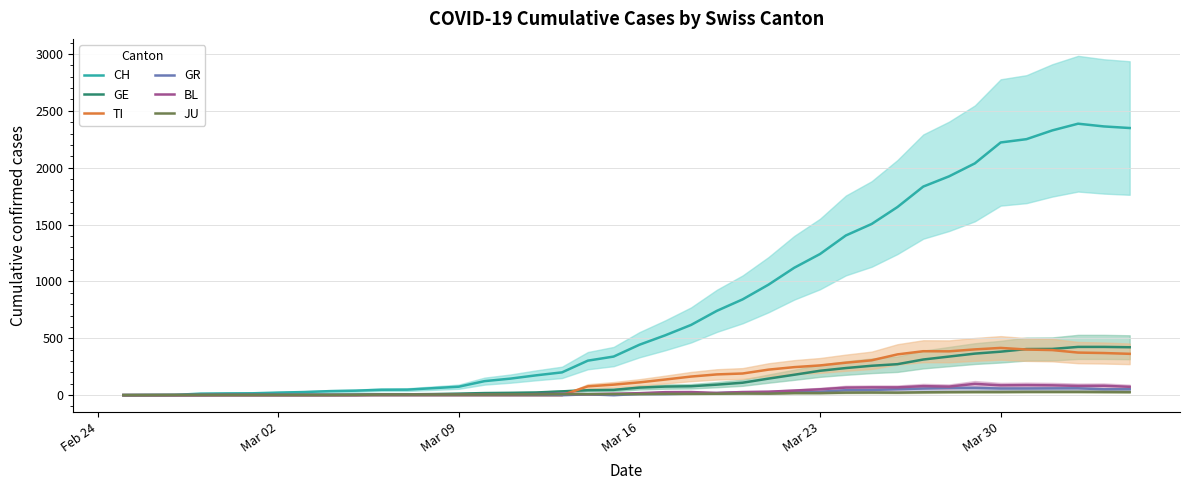

What is the average value of the CH series?

811